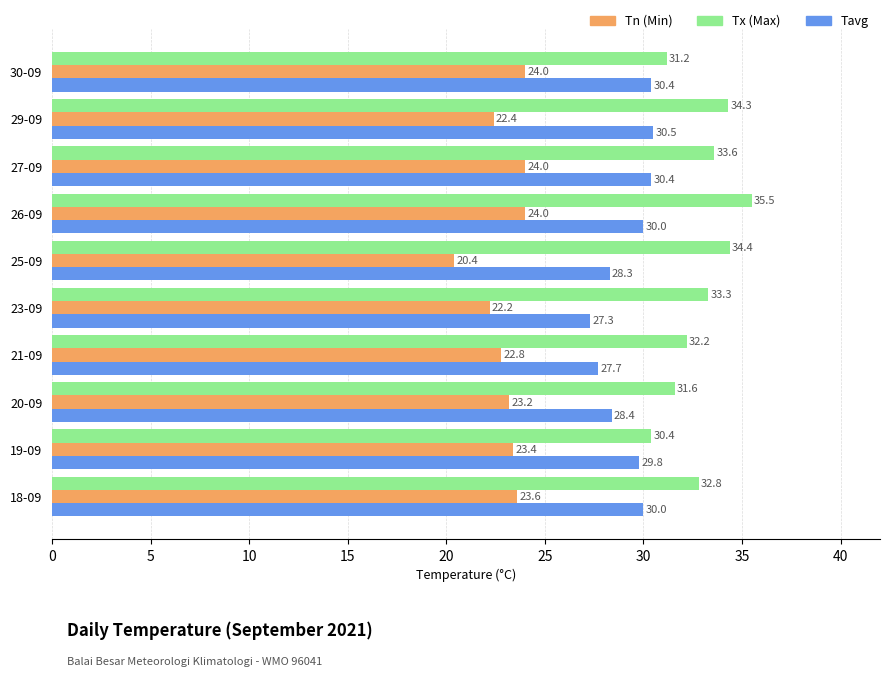

At which category does the chart reach its minimum across all series?

25-09